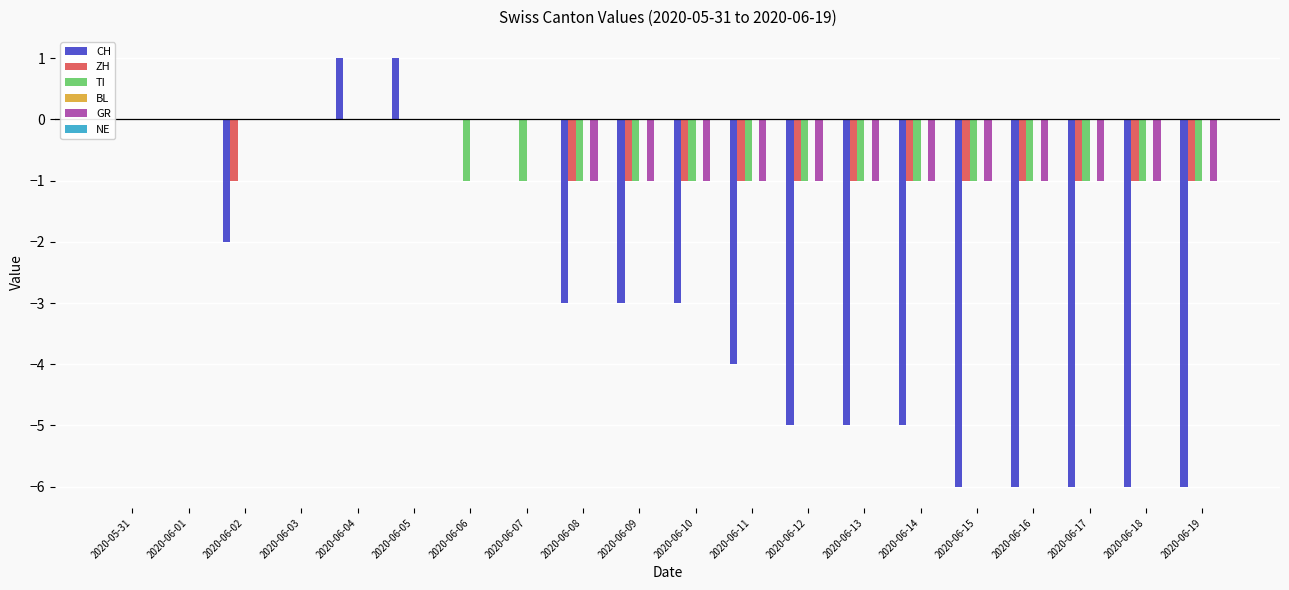

Which series changed the most between 2020-06-05 and 2020-06-13?

CH